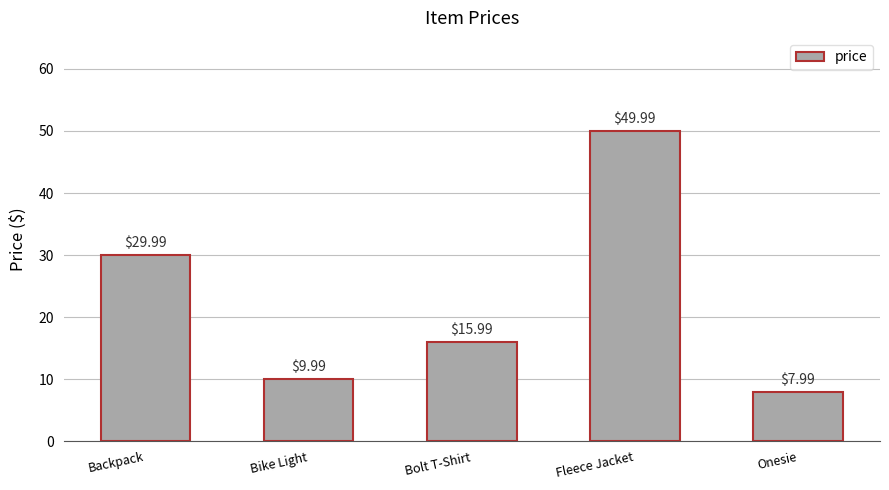

Which has a higher value, Bolt T-Shirt or Fleece Jacket?

Fleece Jacket